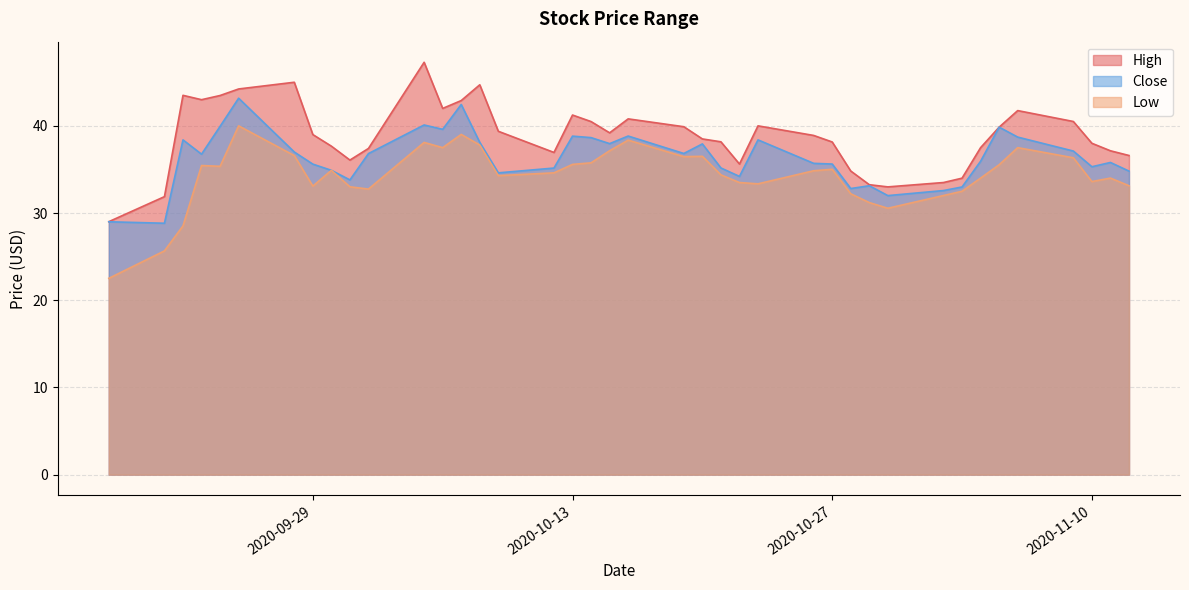

What position from the left is 2020-10-05?

12